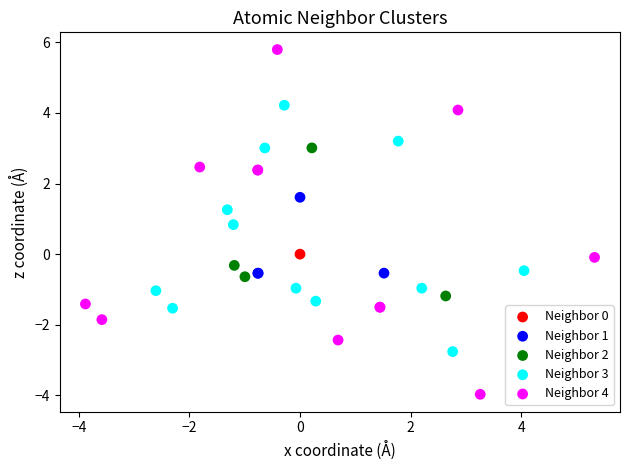

What are all the series names shown in the legend?

Neighbor 0, Neighbor 1, Neighbor 2, Neighbor 3, Neighbor 4